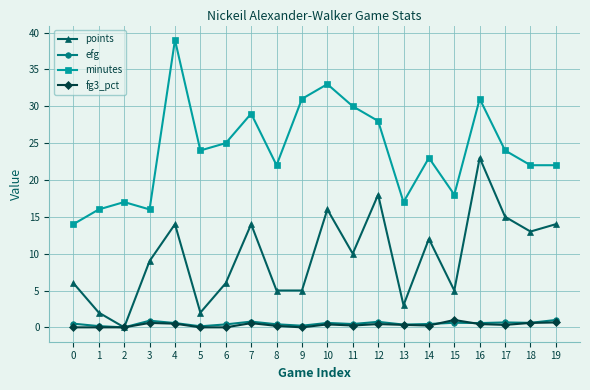

What is the total value across all series at 12?

47.2